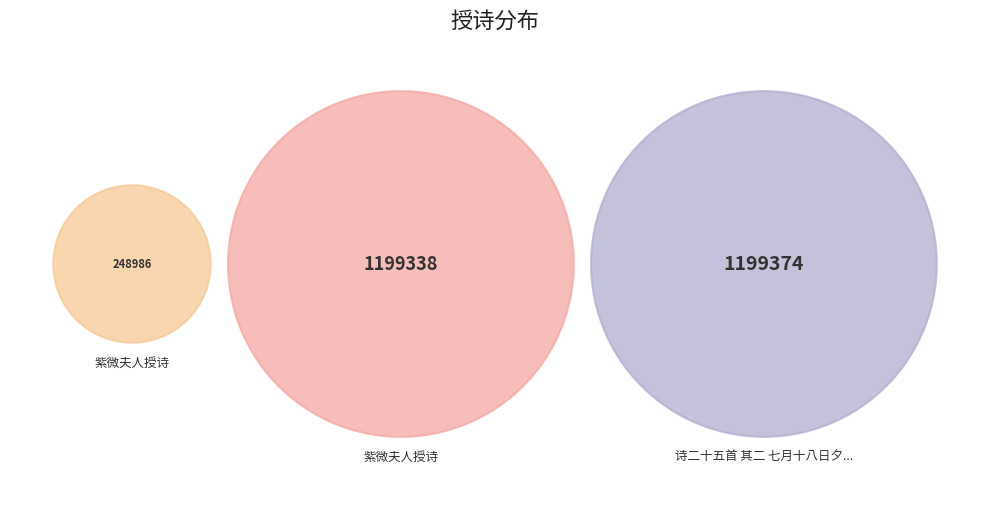

To the nearest percent, what portion does 紫微夫人授诗 represent?

45%